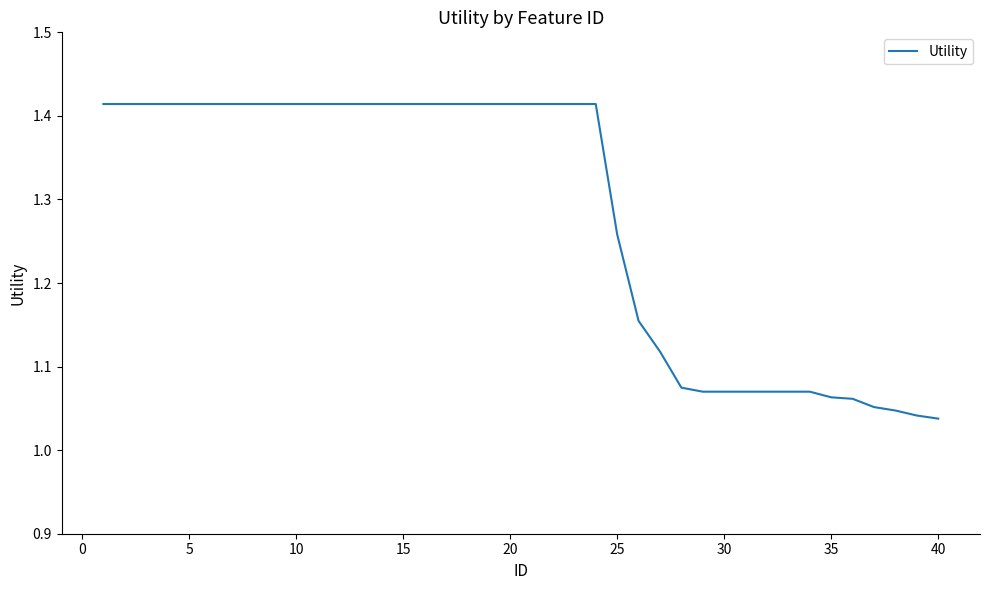

True or false: the data has more than 0 interior local peaks.

False